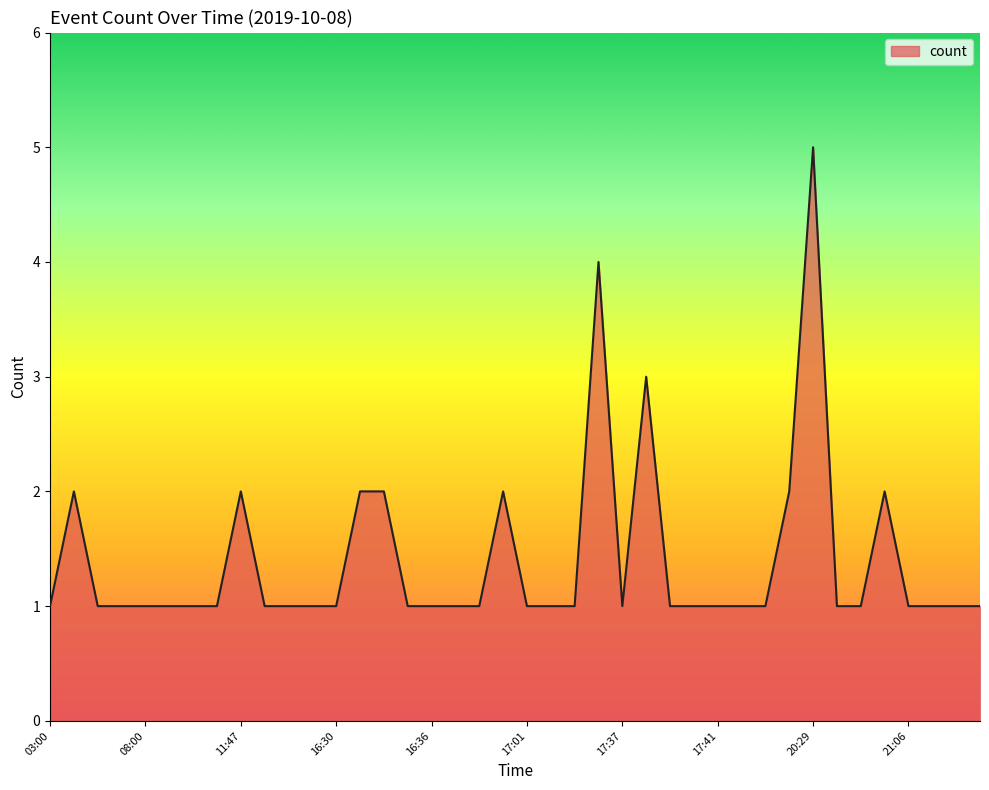

How many values are between 1 and 2?

37